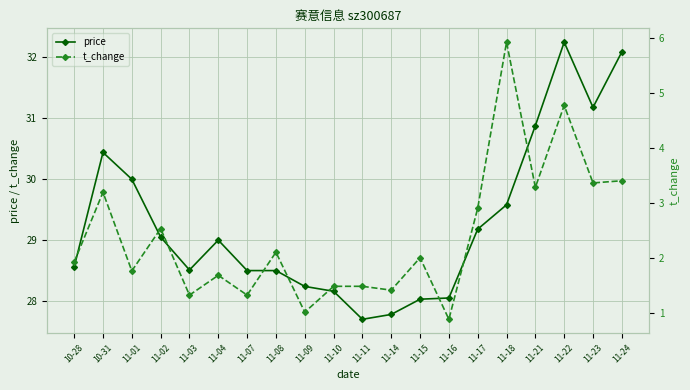

How many lines are shown in the chart?

2